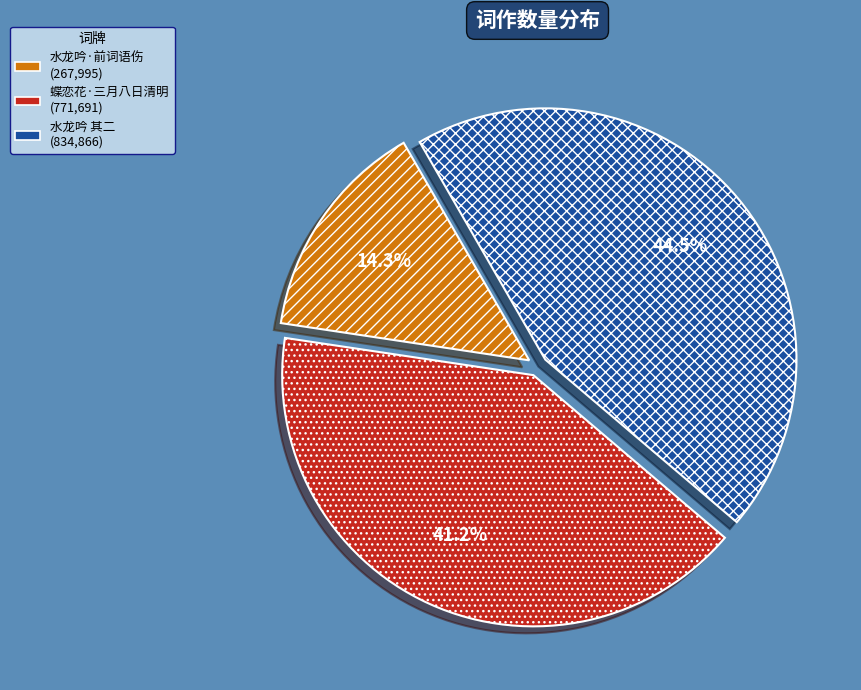

Is there any slice that represents more than half of the pie?

No